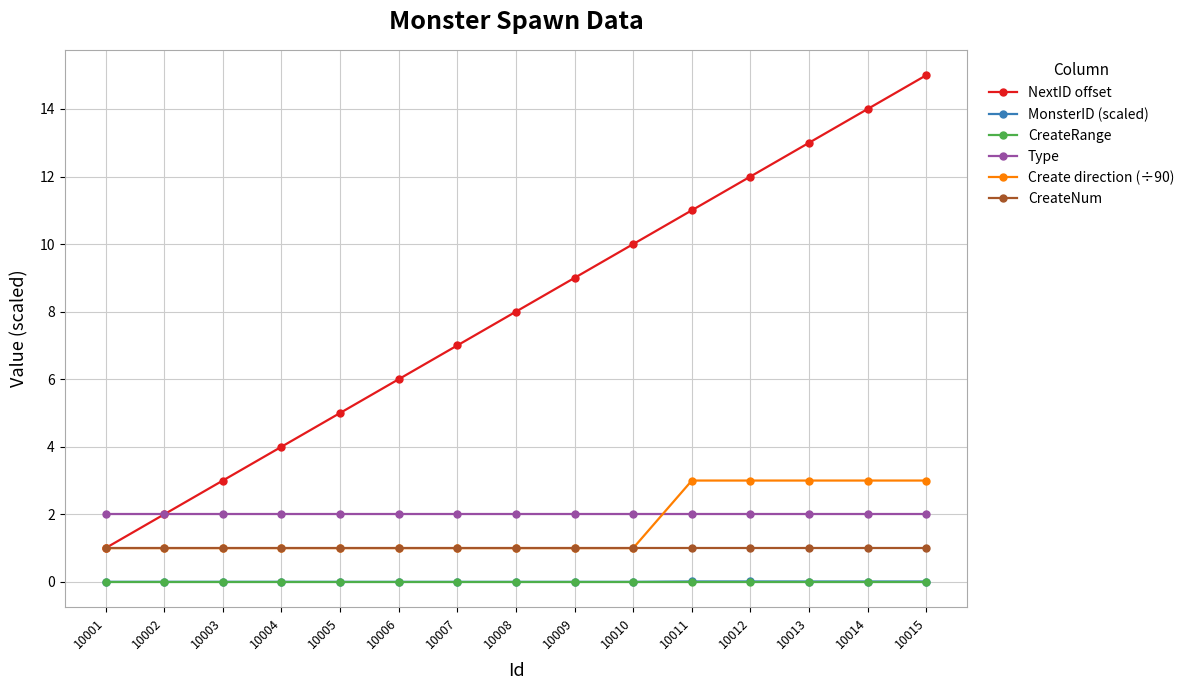

True or false: MonsterID (scaled) and NextID offset cross at least once.

False